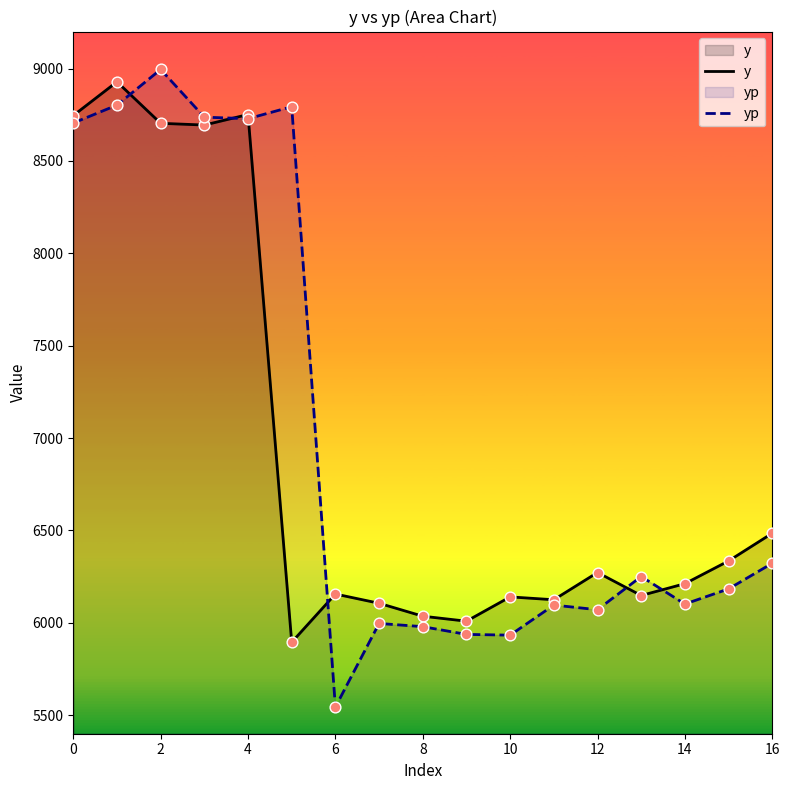

Which series has the largest Y range (max minus min)?

yp